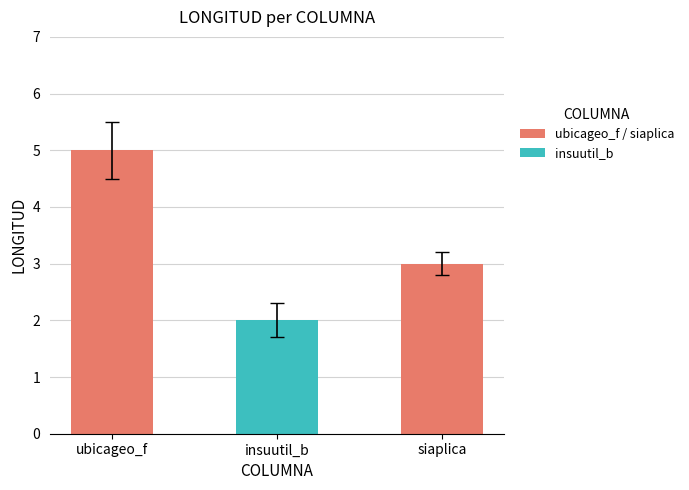

What is the change in value from insuutil_b to siaplica?

+1